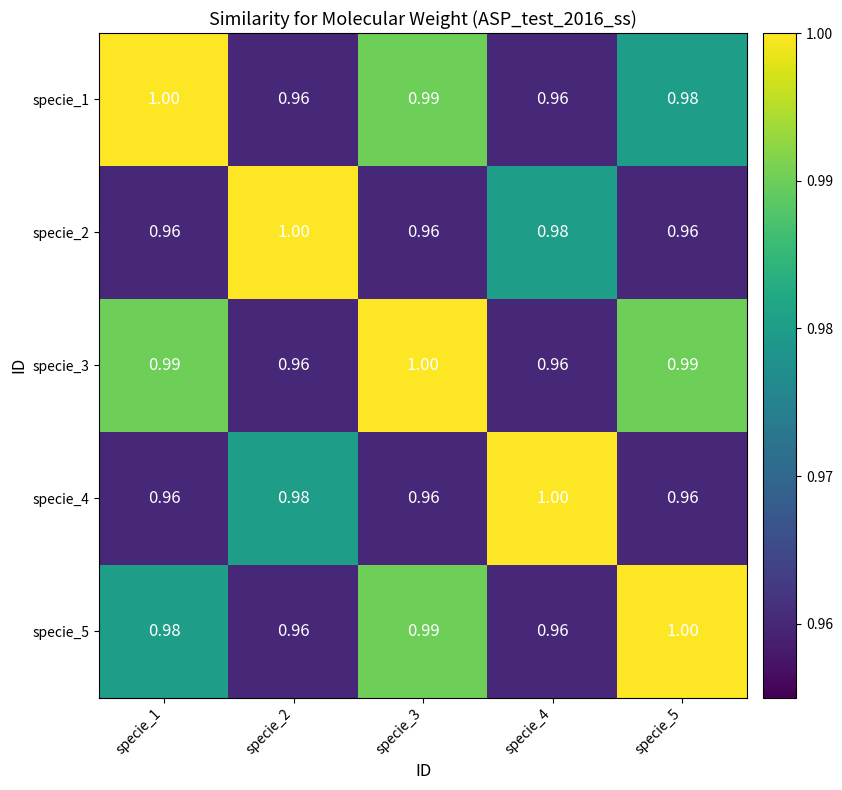

Is the value of specie_5 at specie_2 greater than the value of specie_1 at specie_3?

No